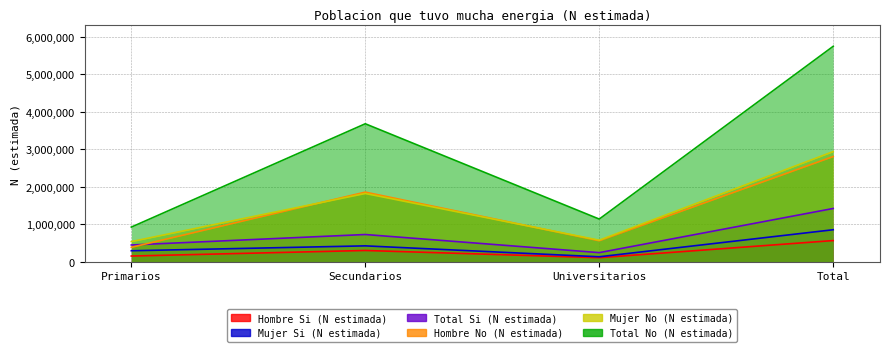

At which label does Mujer Si (N estimada) reach its peak?

Total